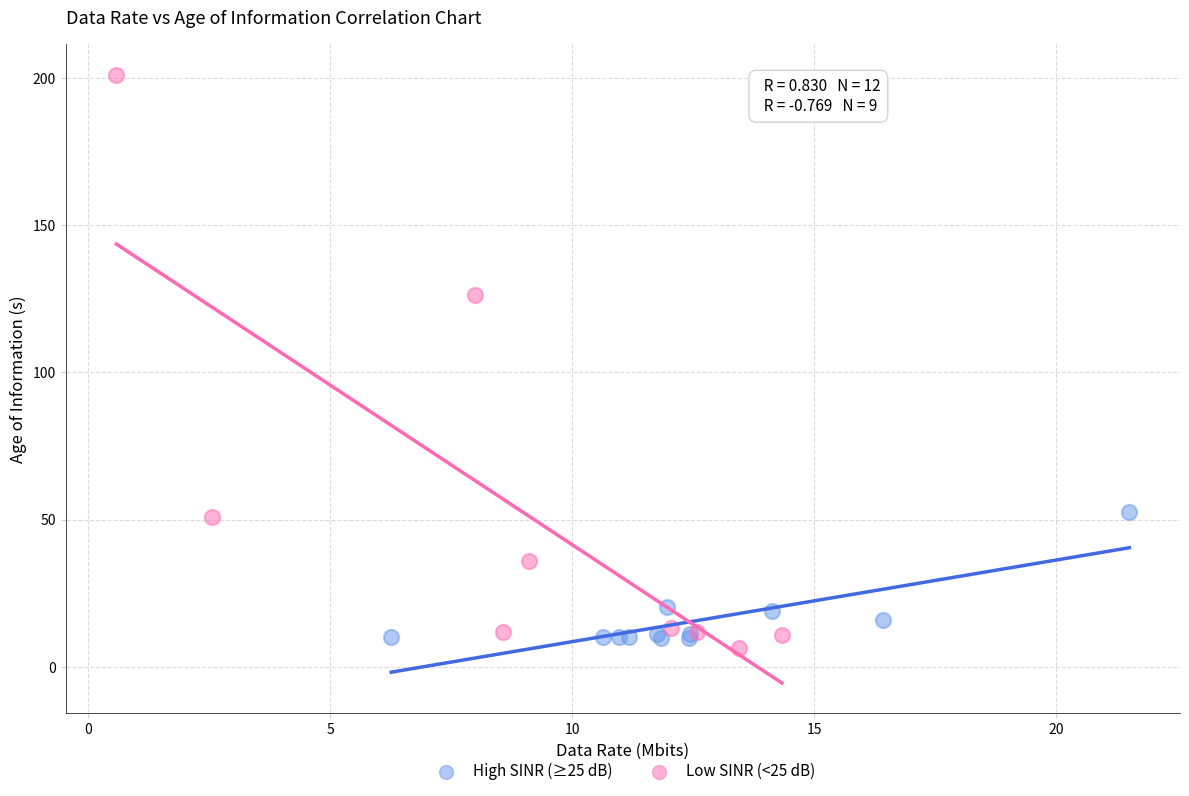

Which series reaches the minimum Y coordinate?

Low SINR (<25 dB)